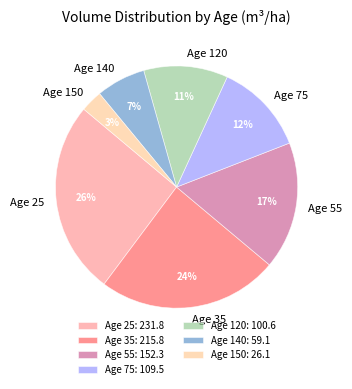

True or false: Age 140 accounts for 1% of the total.

False